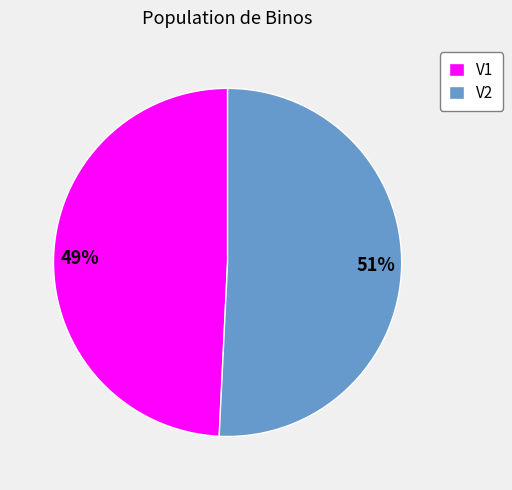

Count the number of slices in the pie.

2